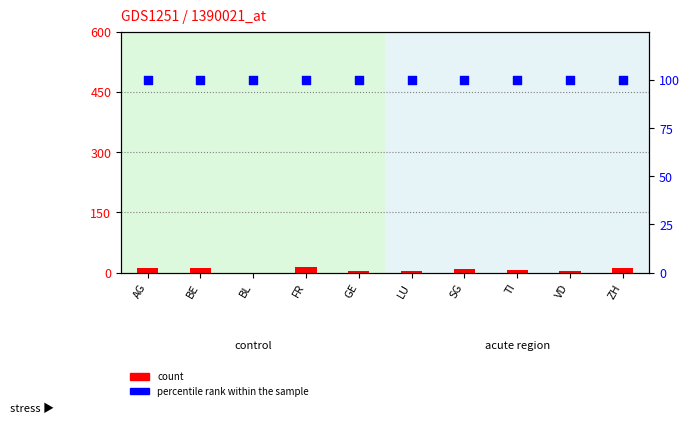

Is the value of count at TI greater than the value of percentile rank within the sample at BL?

No